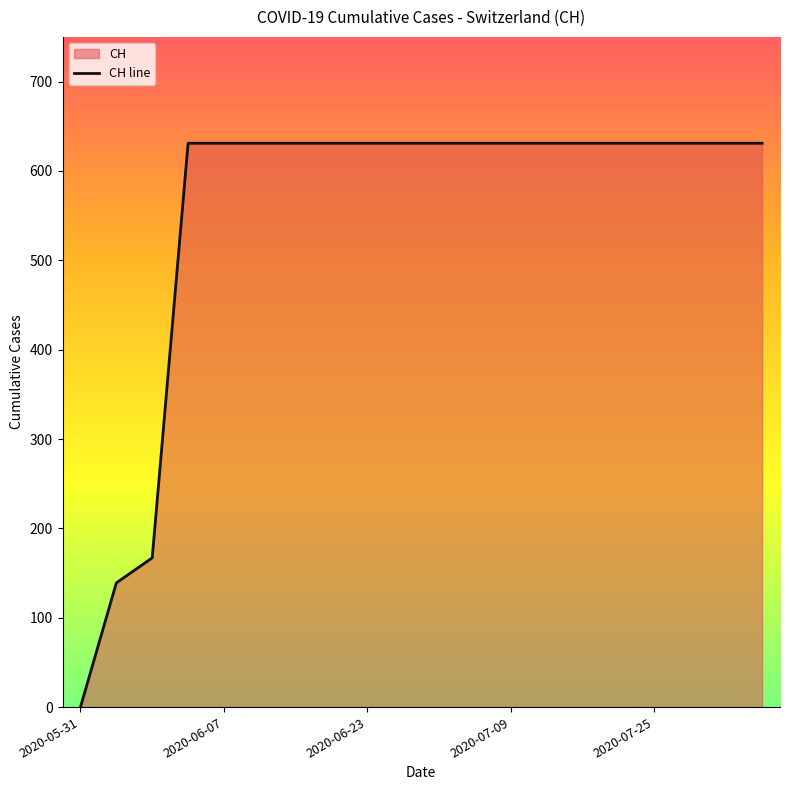

Does the chart display data point markers on the line(s)?

No